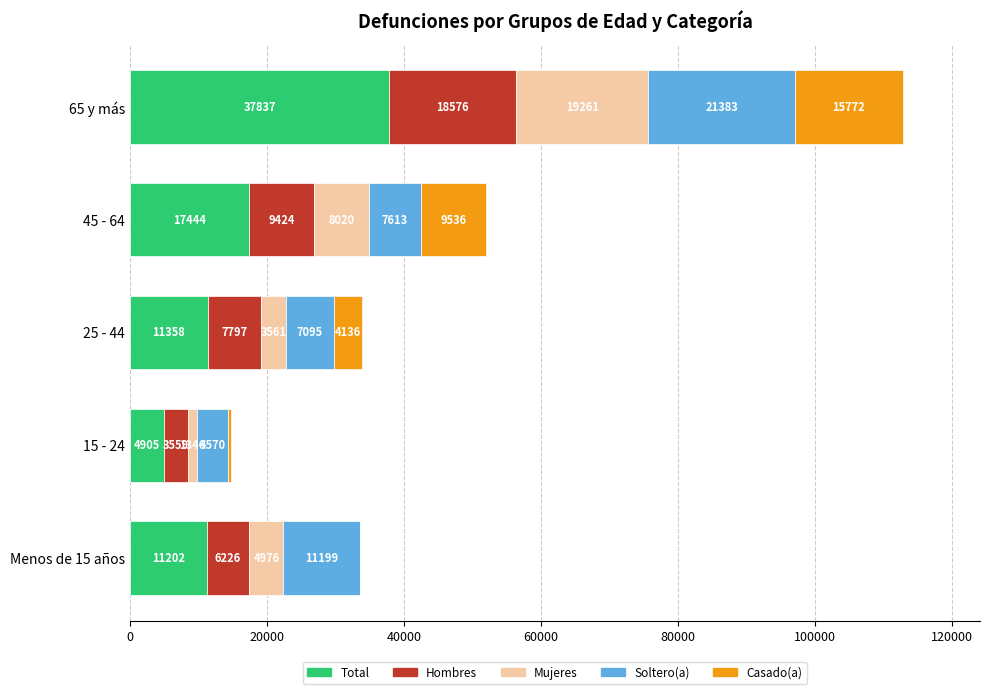

What is the maximum value for Total?

37837